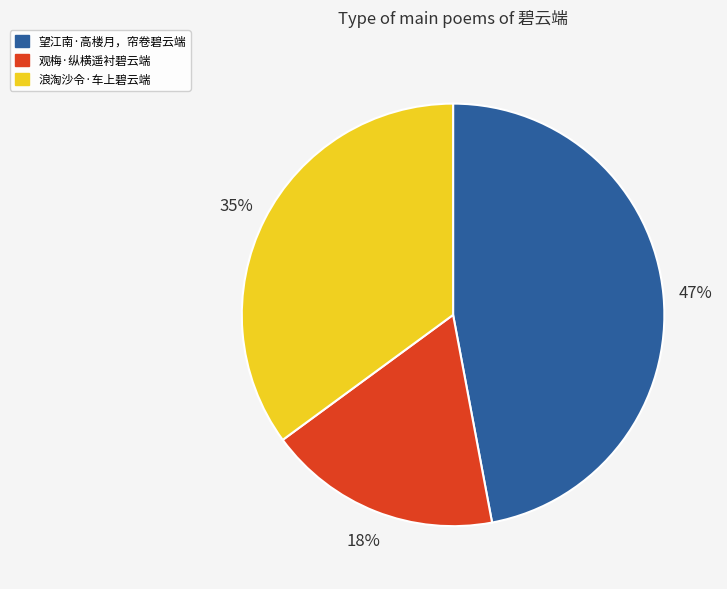

Rank the categories by value from lowest to highest.

观梅·纵横遥衬碧云端, 浪淘沙令·车上碧云端, 望江南·高楼月，帘卷碧云端